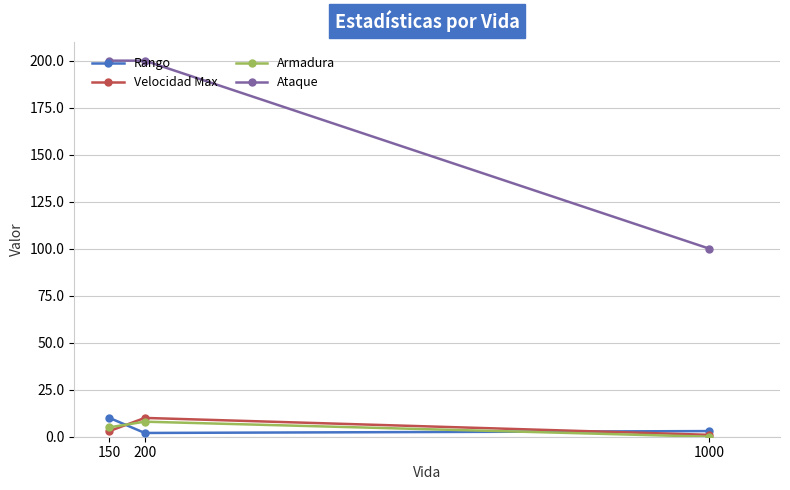

What is the value of the Armadura point at the 2nd from the left?

8